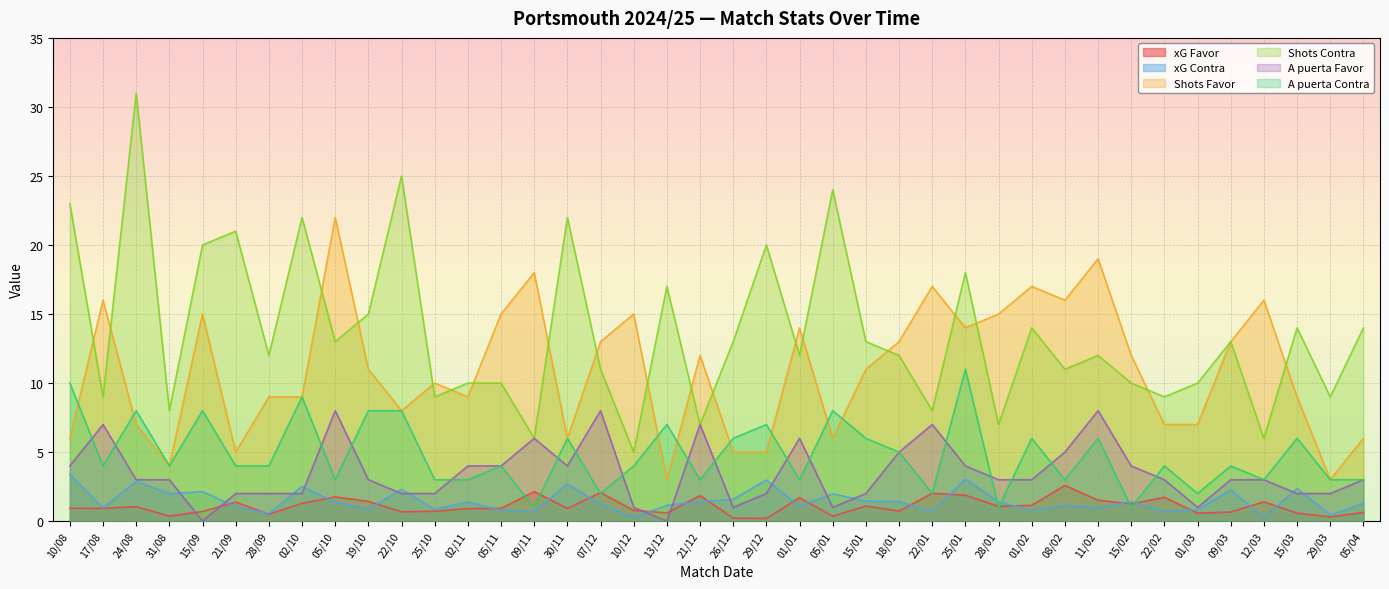

What is the total value across all series at 05/01?

41.3